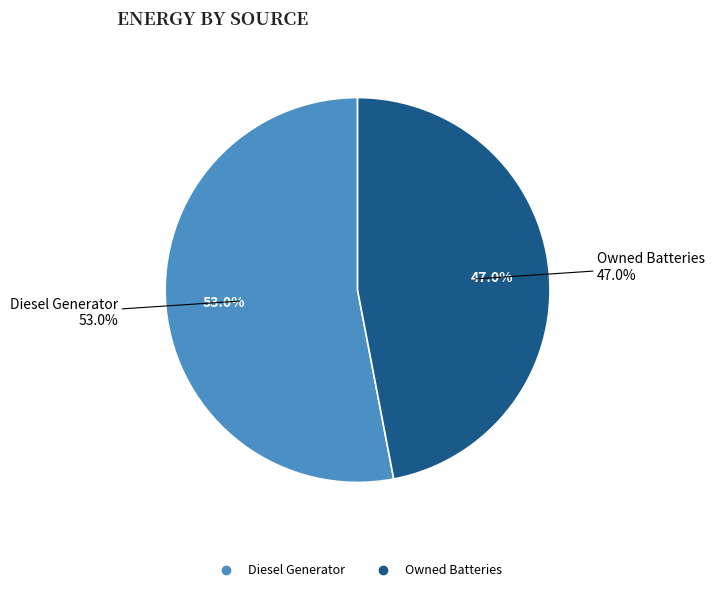

Which has a higher value, Owned Batteries or Diesel Generator?

Diesel Generator